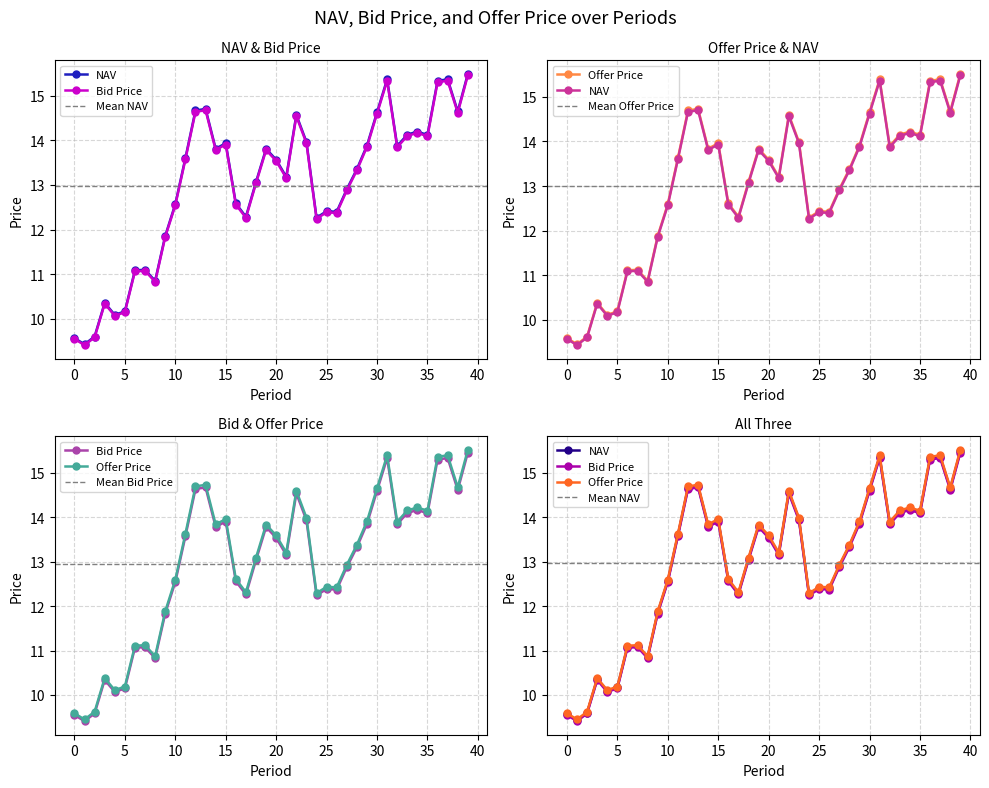

True or false: Bid Price and Offer Price cross at least once.

False